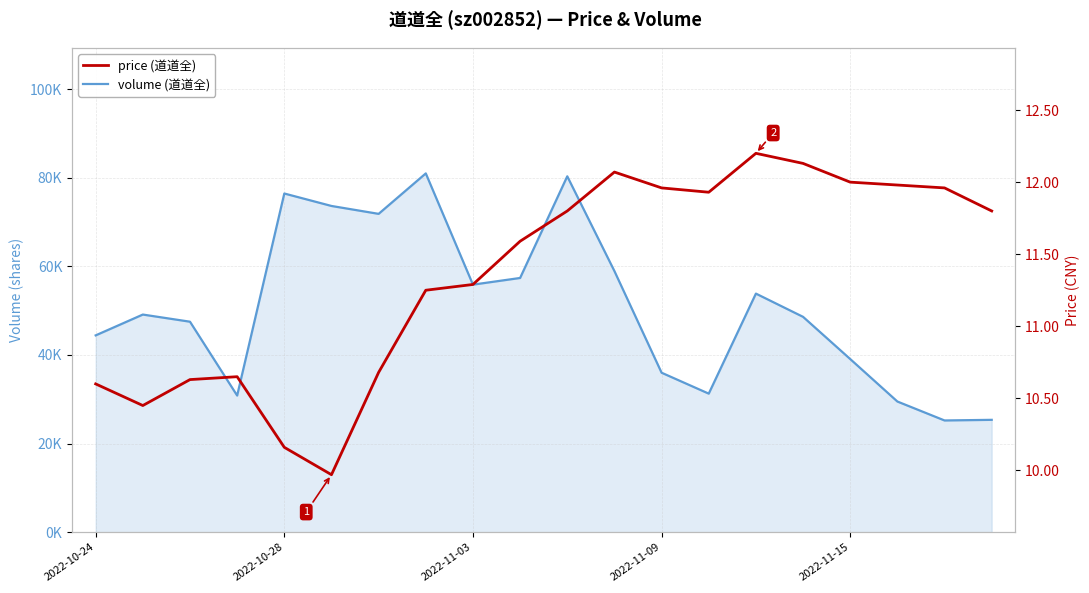

Rank the series by their maximum value, from lowest to highest.

price, volume